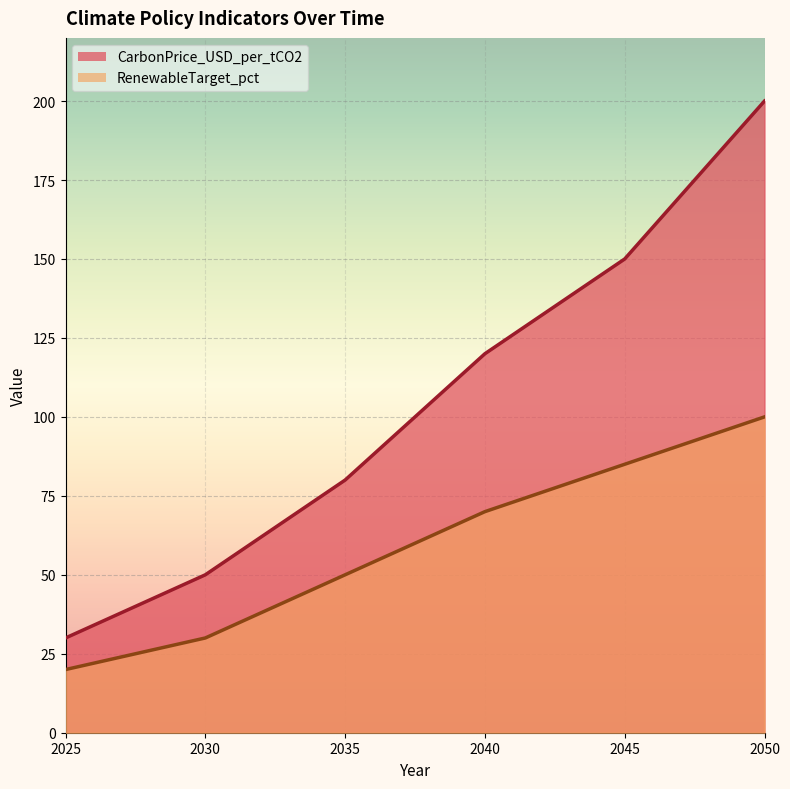

Reading right to left, what are all the values shown in this chart?

CarbonPrice_USD_per_tCO2: 200	150	120	80	50	30
RenewableTarget_pct: 100	85	70	50	30	20